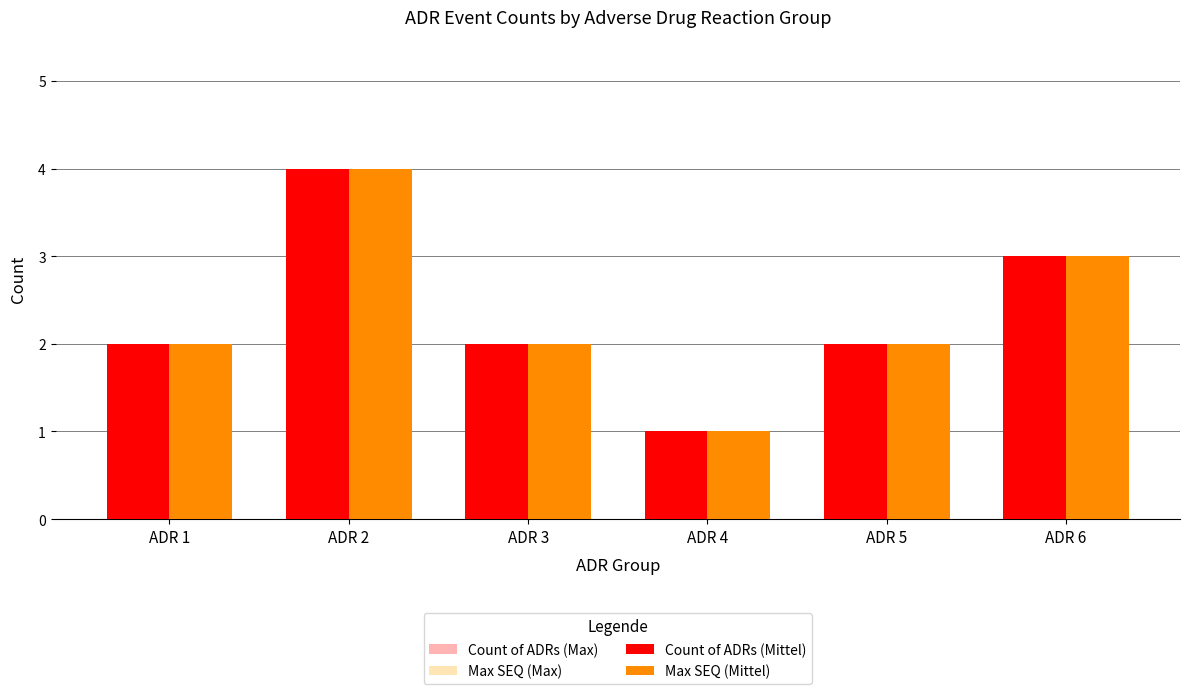

What is the smallest value displayed?

1